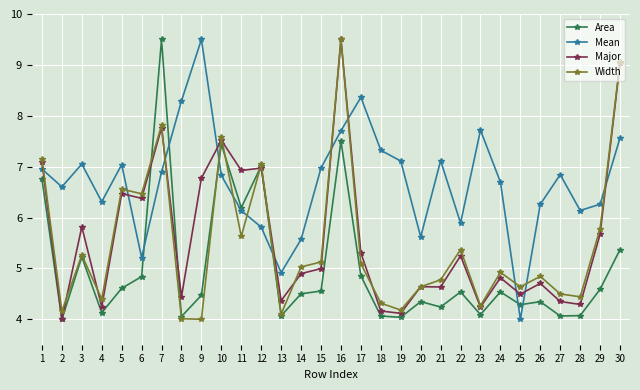

How many categories are shown in the chart?

30